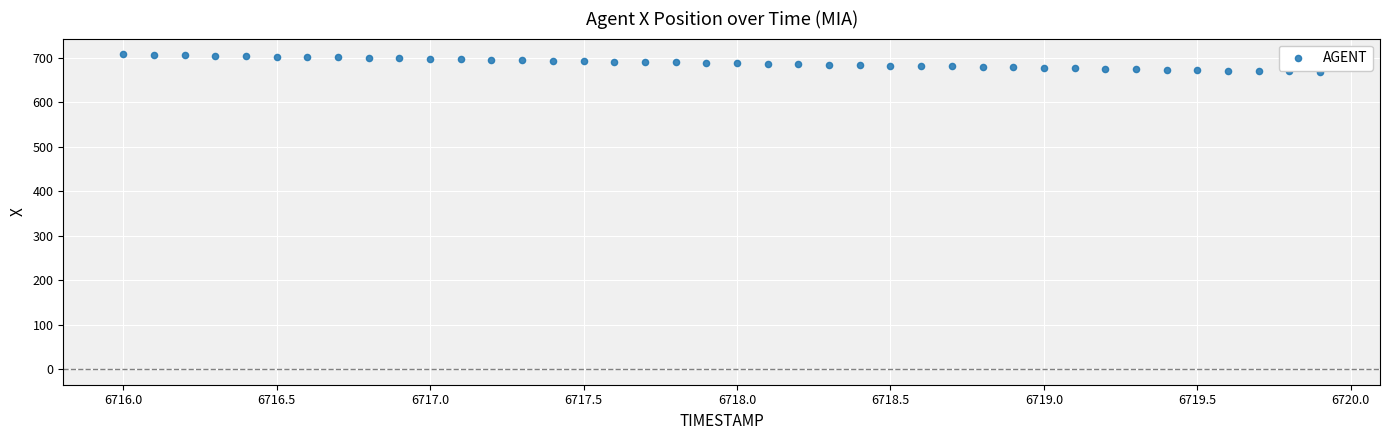

What is the range of Y values (max minus min)?

39.6